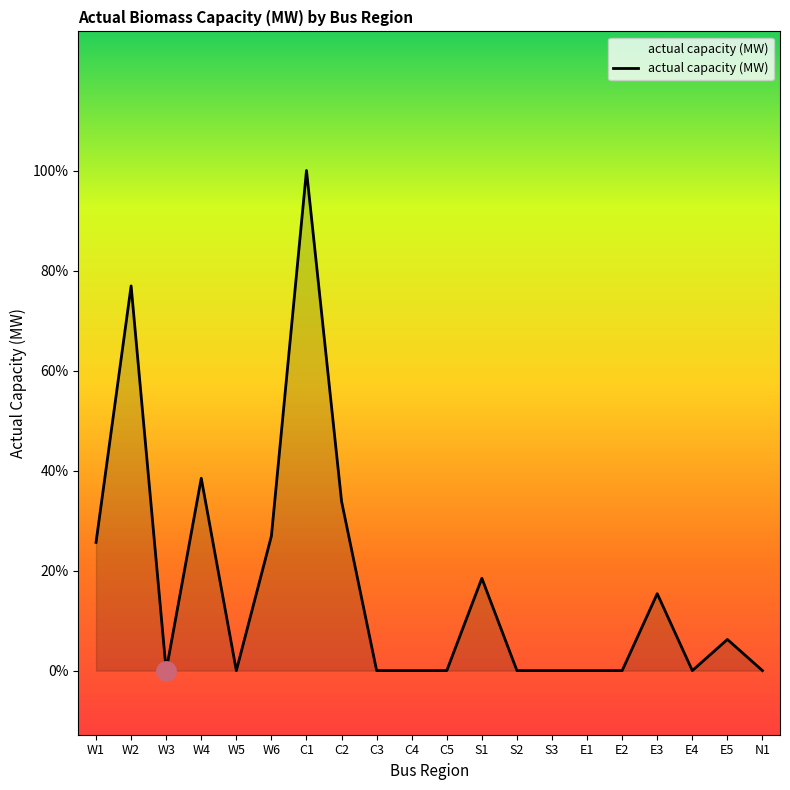

Does the chart have visible grid lines?

No